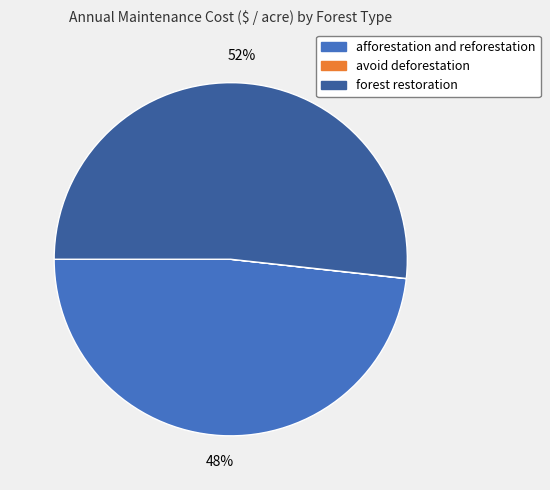

Does afforestation and reforestation account for over 50% of the chart?

No